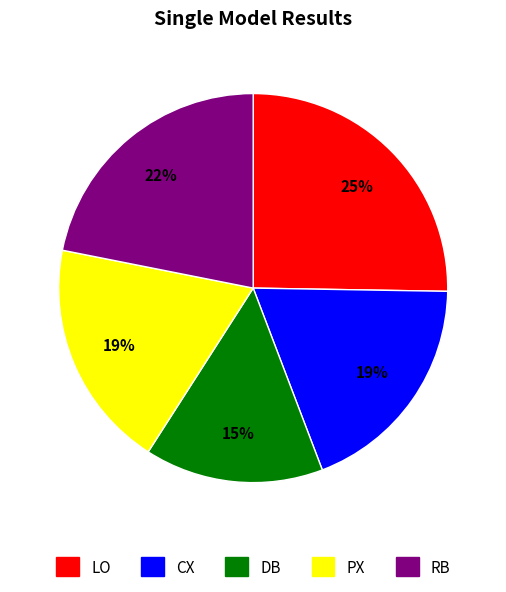

Is DB the majority of the pie?

No